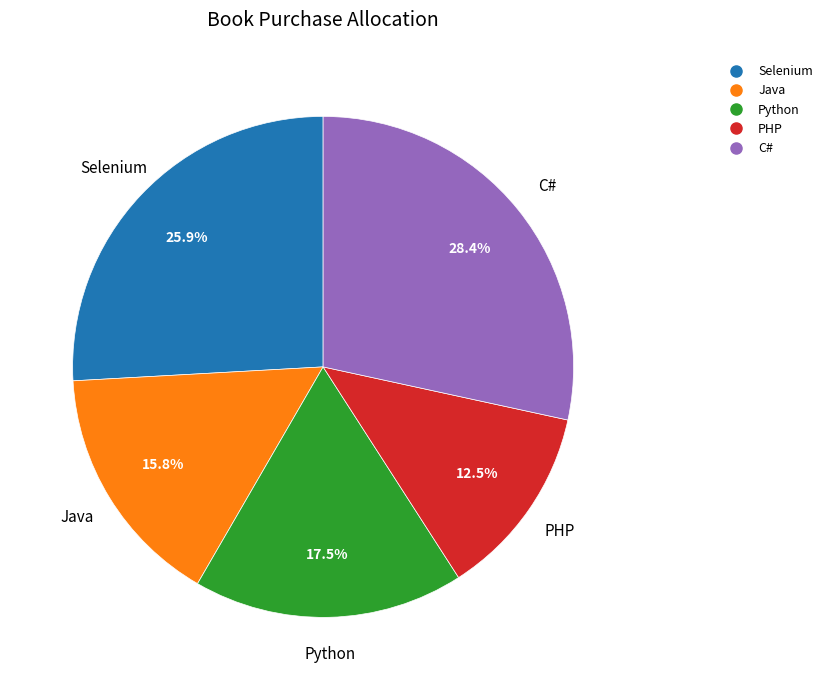

Combined, what portion of the pie is Java and C#?

44.2%